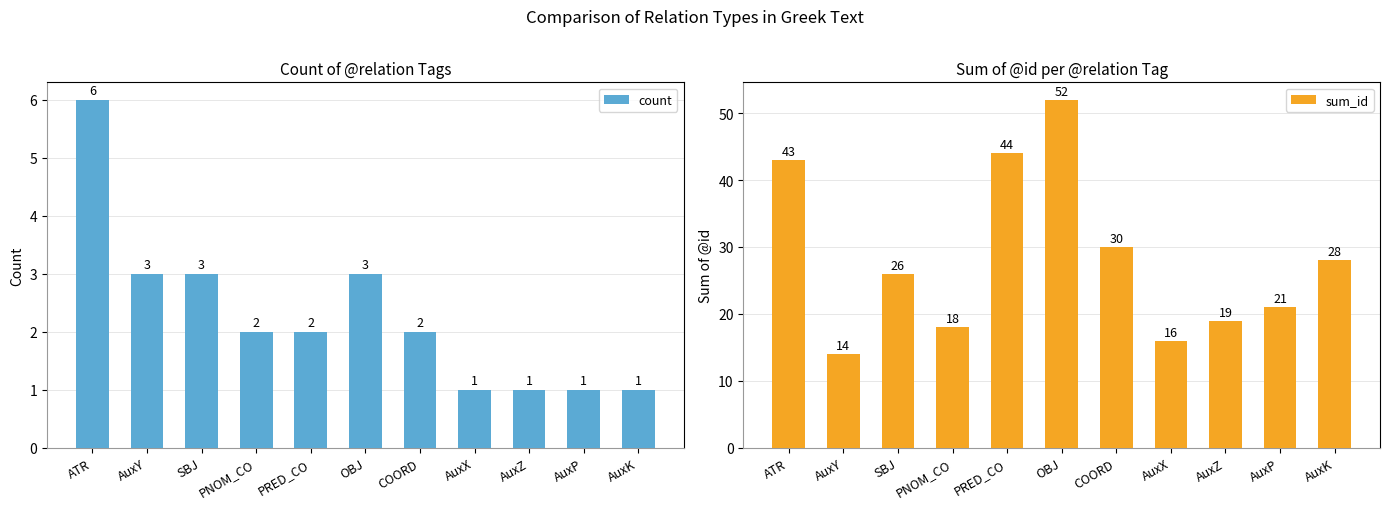

Which series has the largest total across all categories?

sum_id